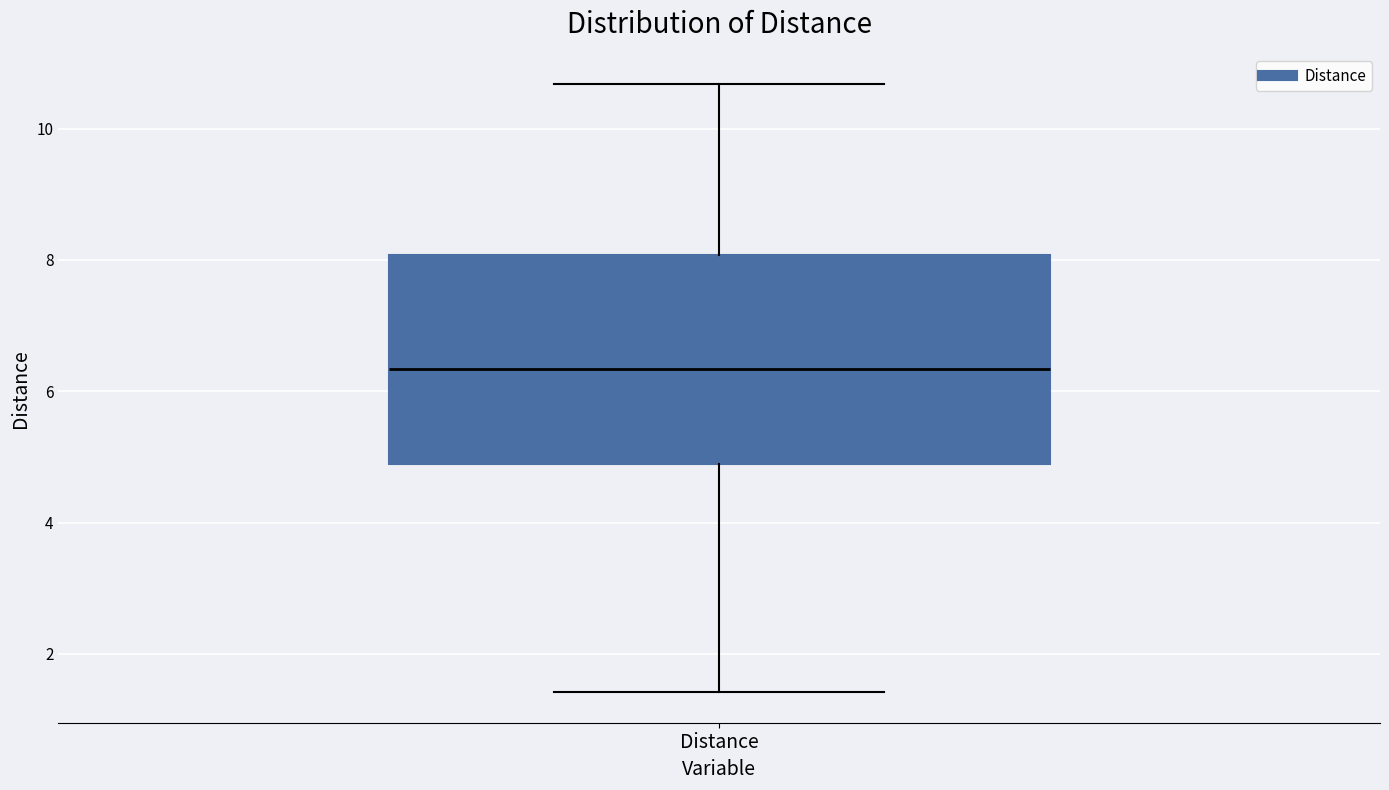

Read this box plot against the y-axis: the position of the median line, the range covered by the box, and the ends of both whiskers. The values are not printed on the chart, so give them approximately, as read against the axis.

median 6.4, box 4.8 to 8.0, whiskers 1.4 to 10.6